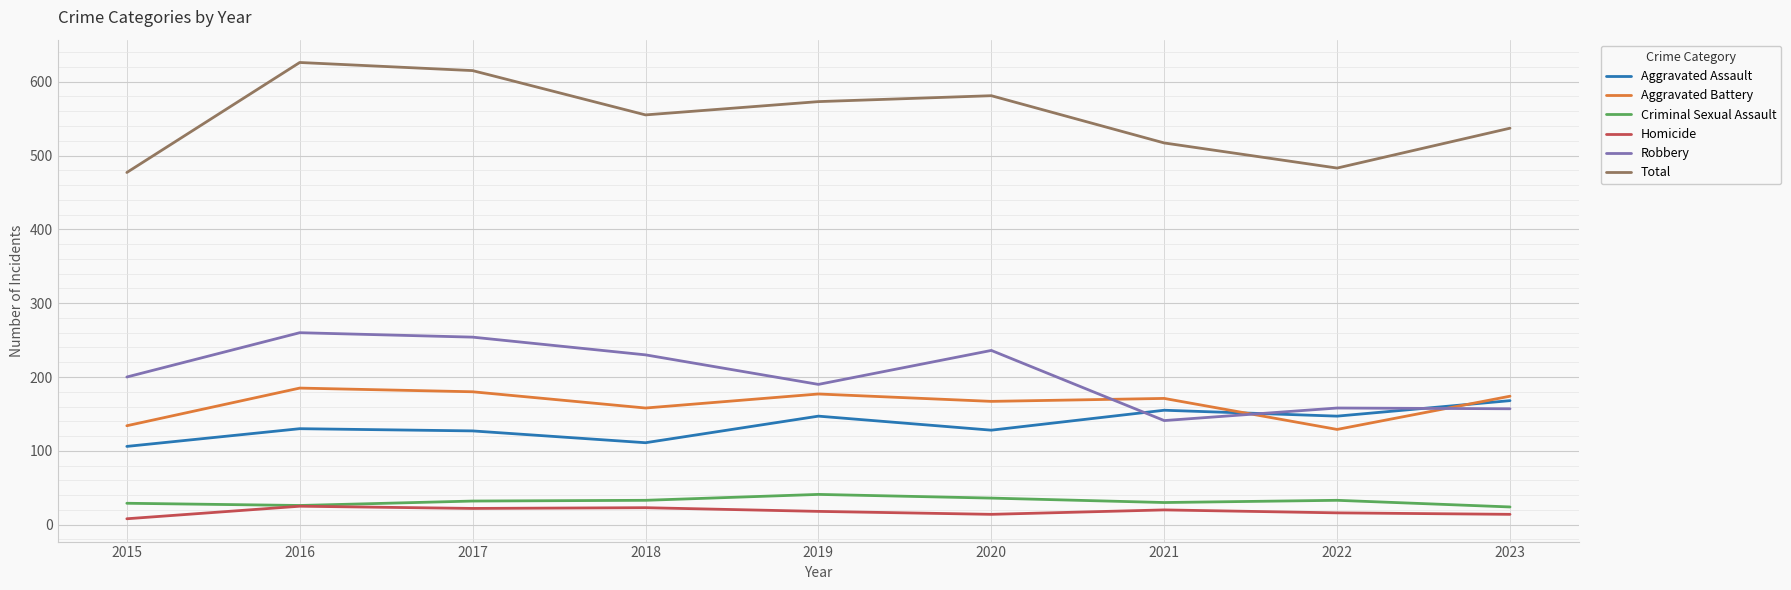

At which label does Aggravated Battery first exceed 171?

2016